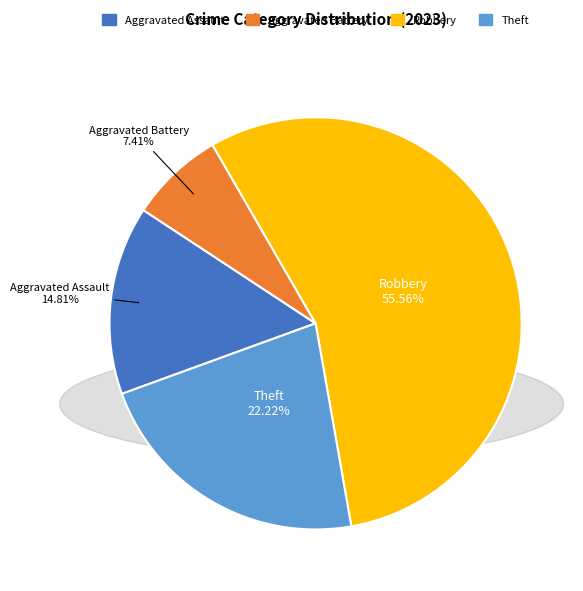

Which category has the smallest portion of the pie?

Aggravated Battery